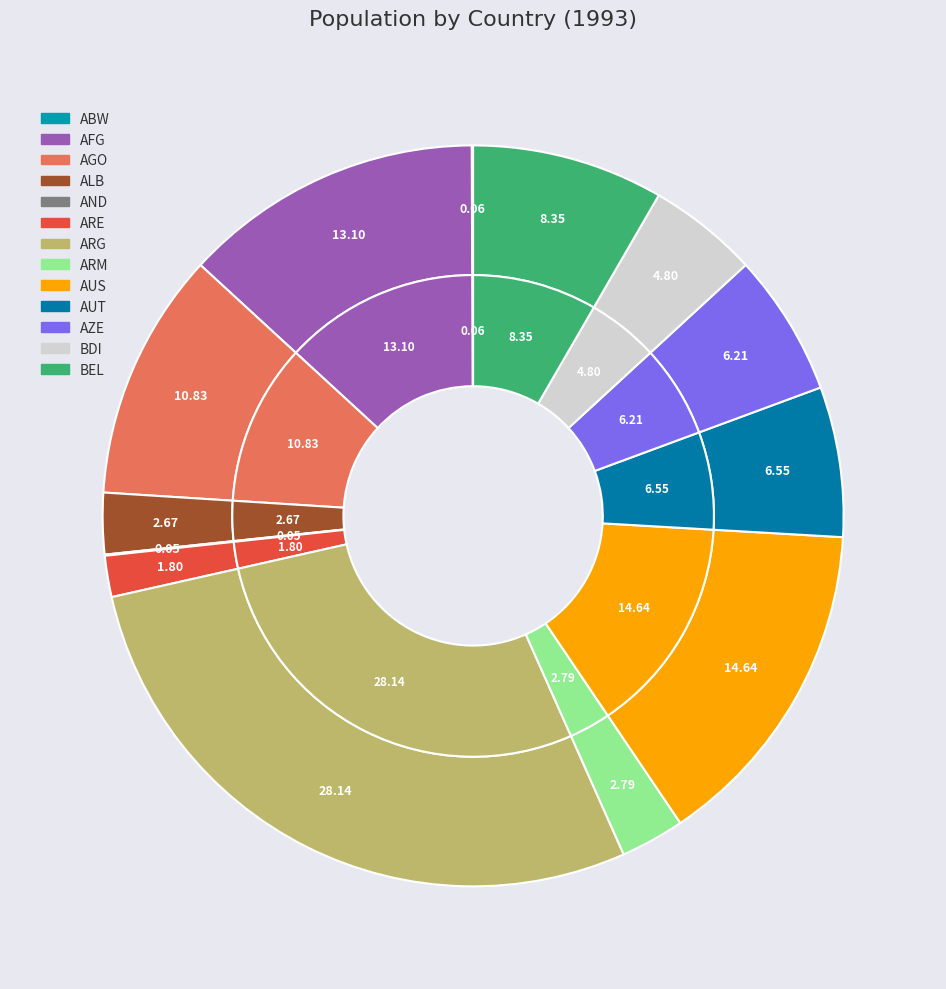

Which has a higher value, AND or BEL?

BEL